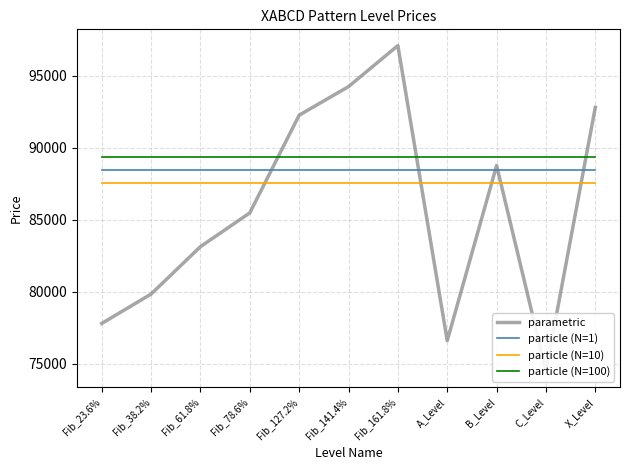

What is the value of the parametric point at the 6th from the left?

94244.6